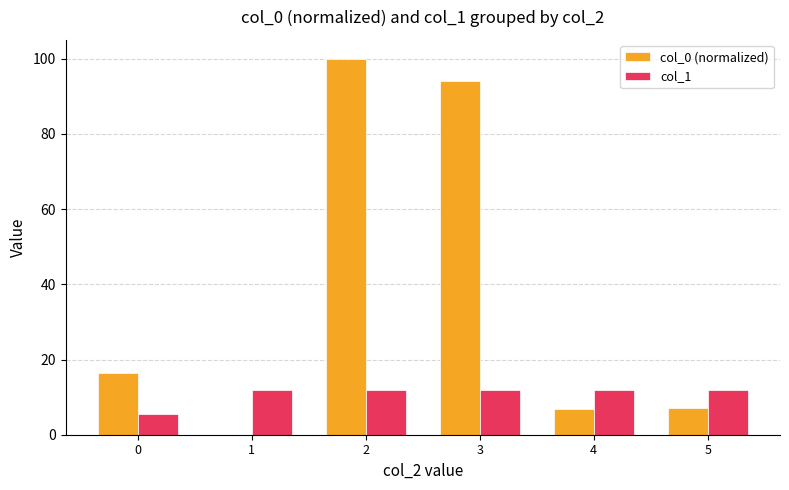

What is the greatest value displayed?

100.0